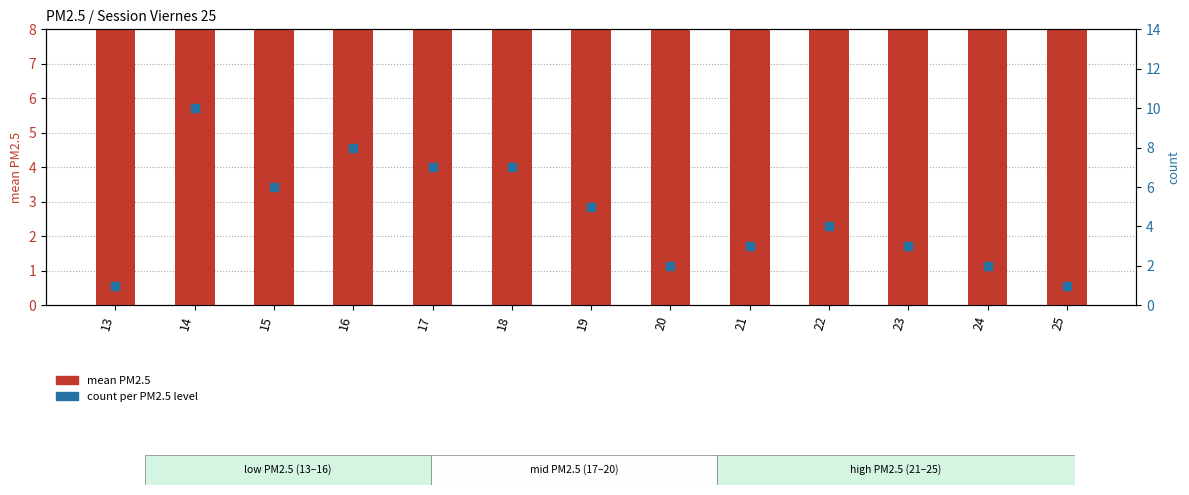

Is the value of mean PM2.5 at 18 greater than the value of count at 16?

Yes